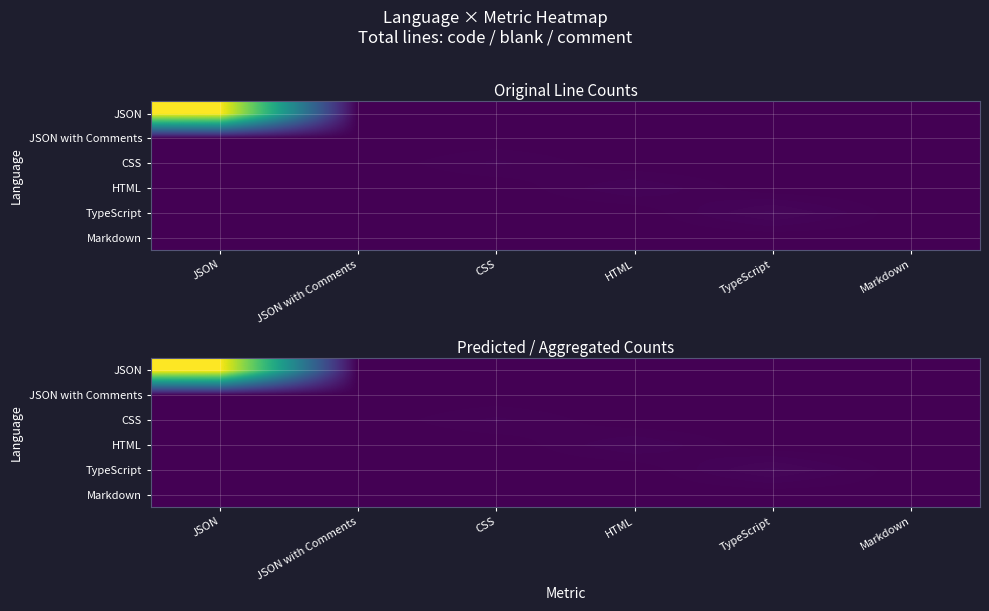

What is the sum of all TypeScript values?

248